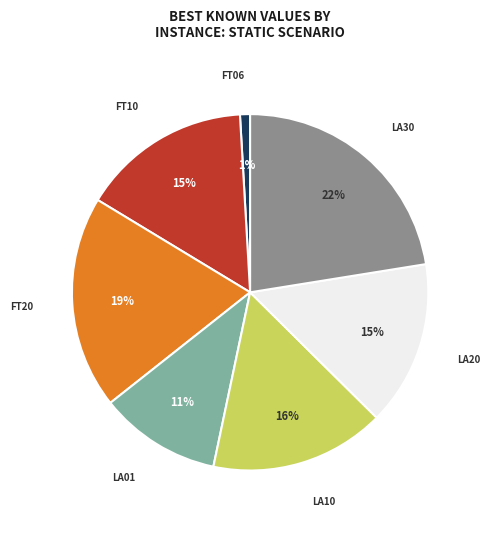

Is there any slice that represents more than half of the pie?

No